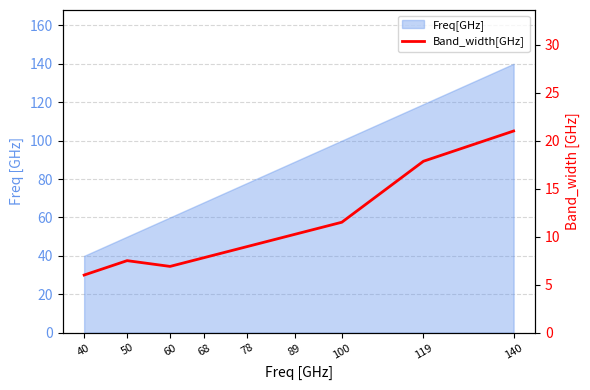

The chart shows a value of 7.5 at 50. True or false?

True